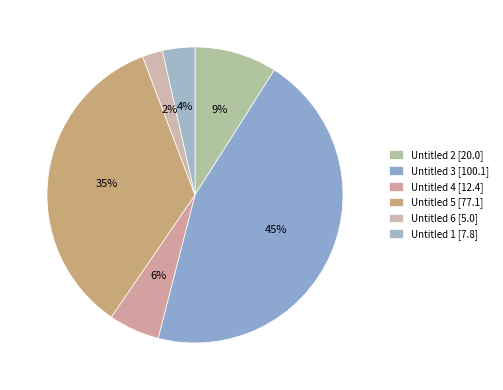

How many slices are in this pie chart?

6